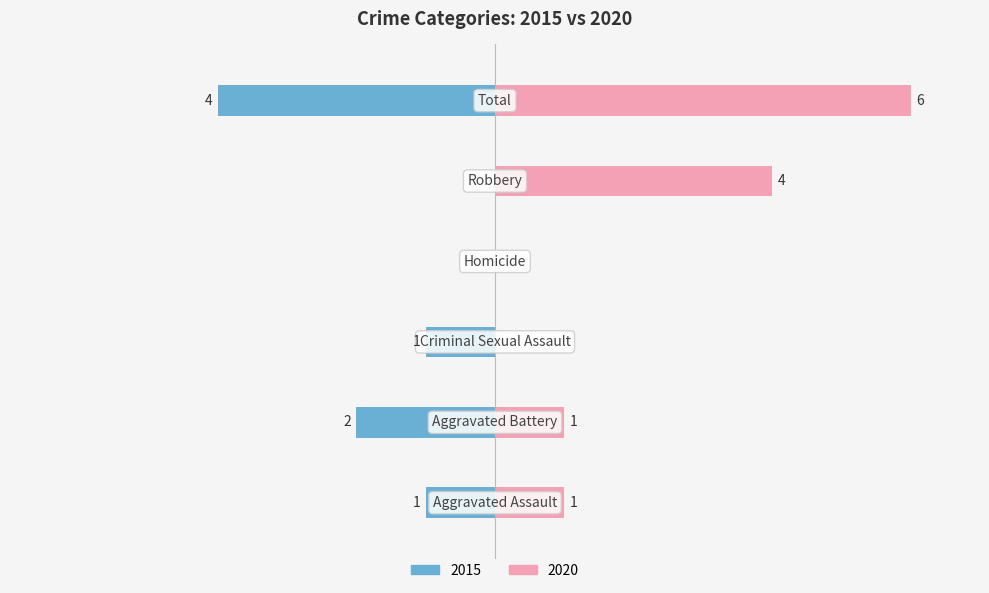

How many data points in Left (2015) are above -1?

2